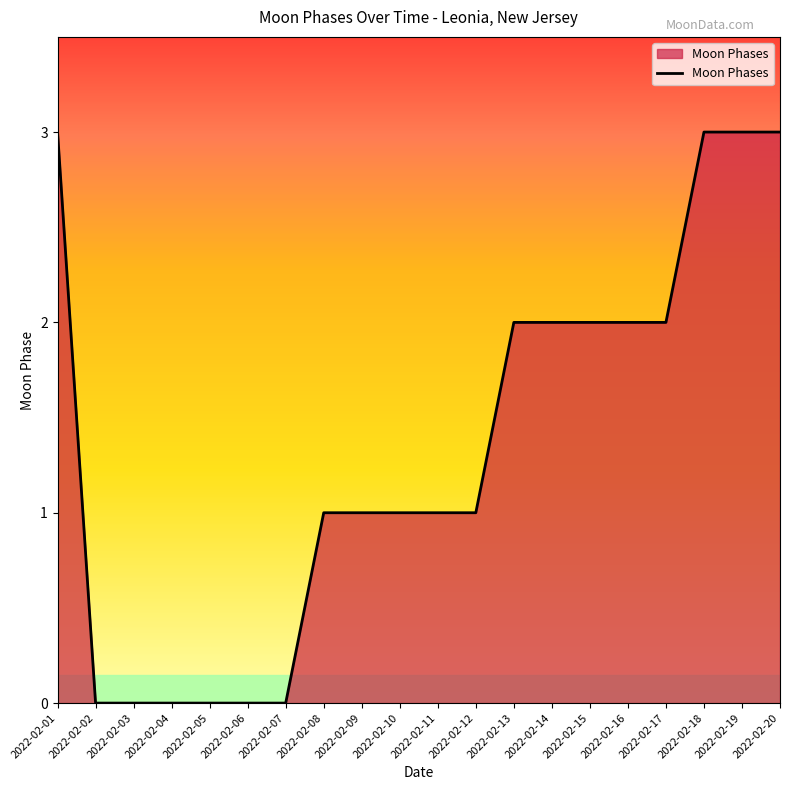

How many lines are shown in the chart?

1